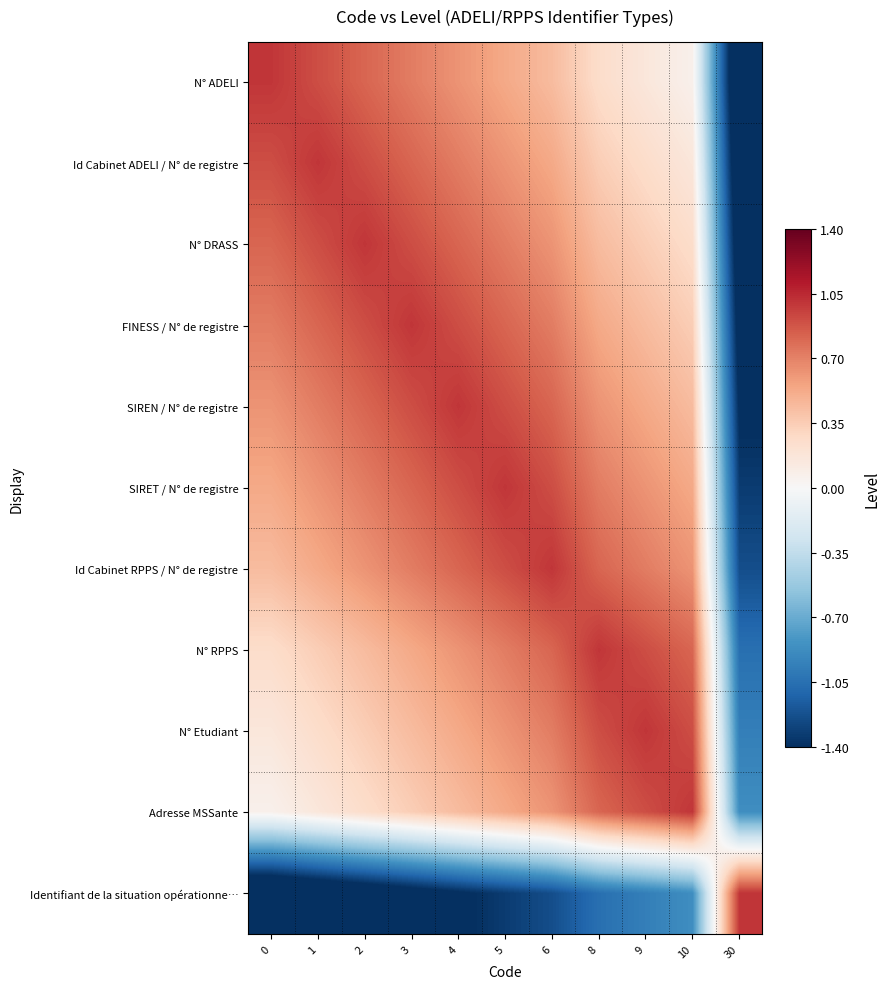

At which category is the sum across all series the highest?

5